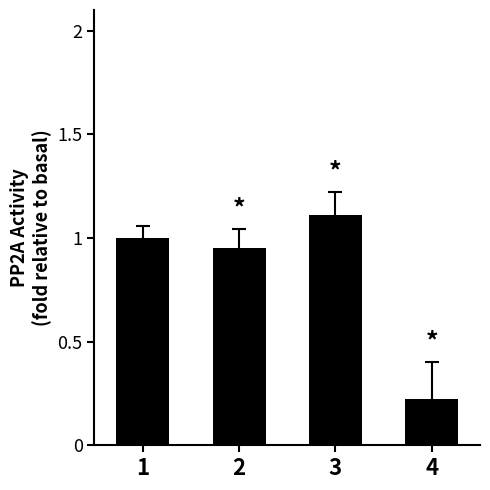

Which category has the highest value across all series?

3